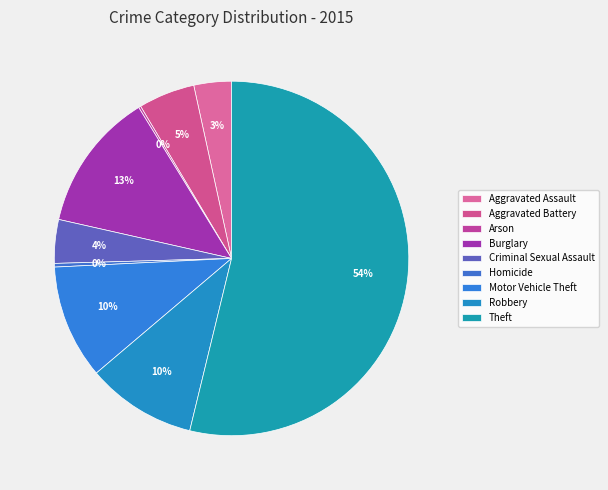

To the nearest percent, what portion does Theft represent?

54%